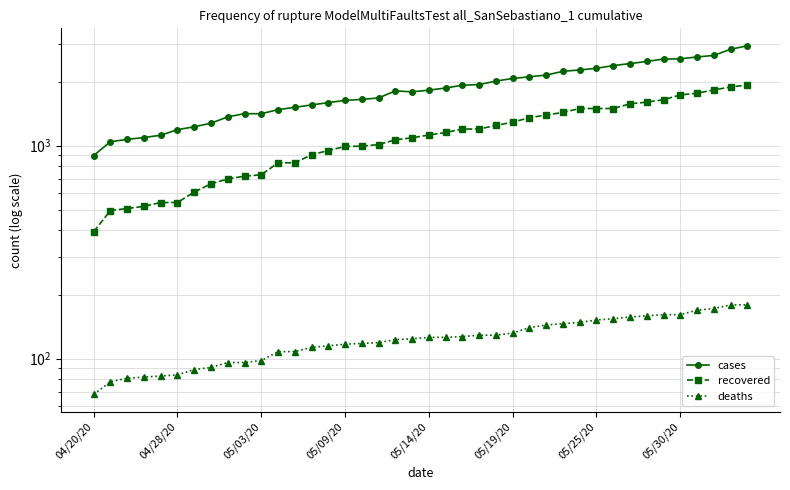

What is the value of the recovered point at the 29th from the left?

1432